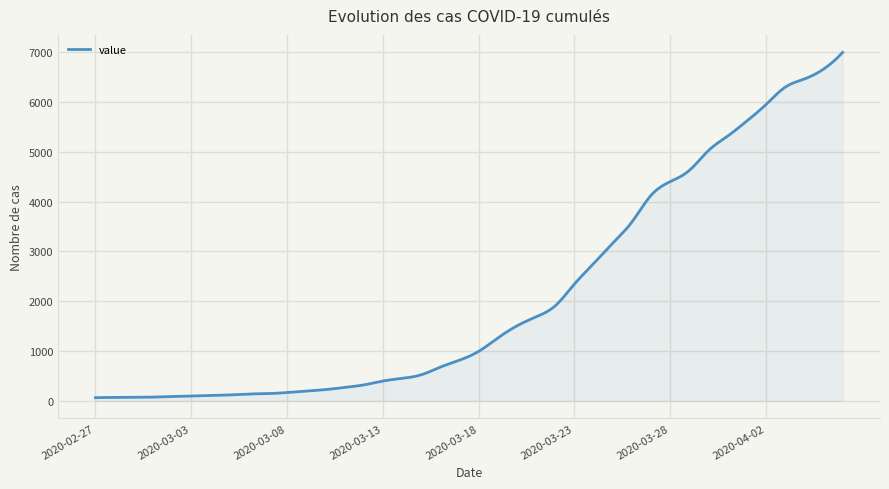

What is the maximum value shown in the chart?

6995.0